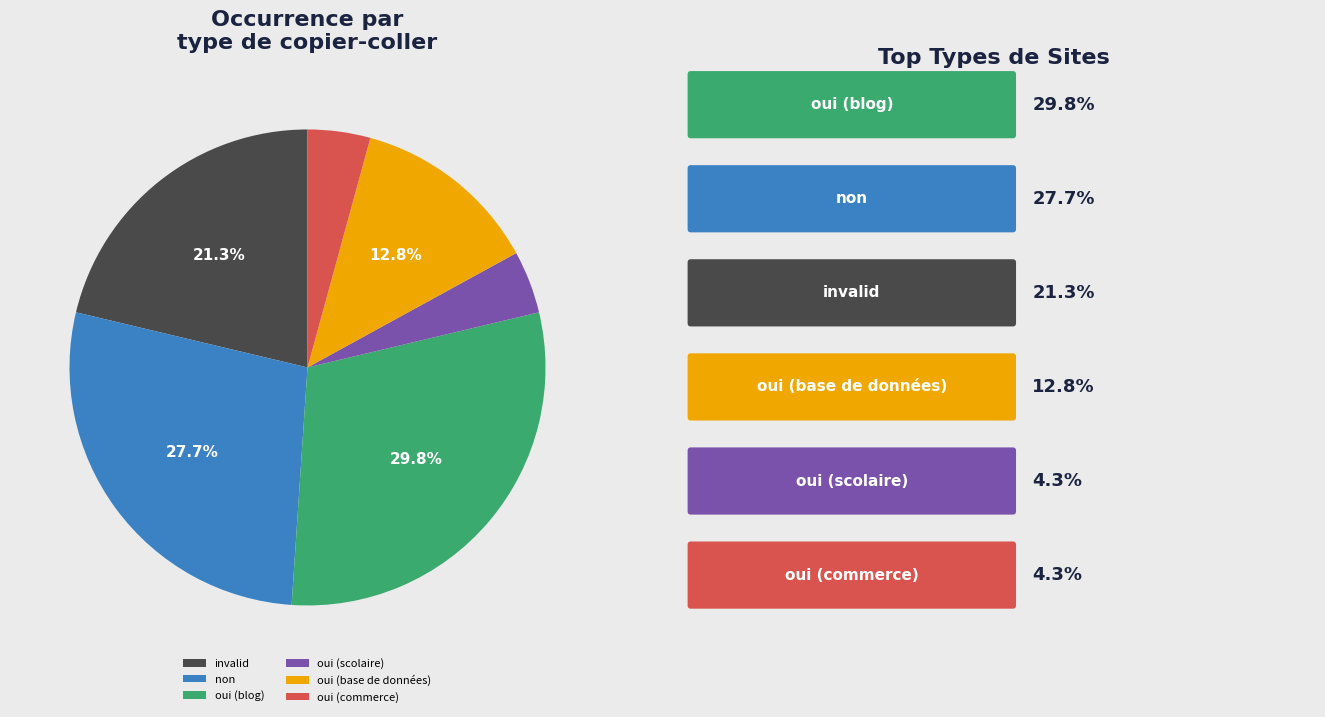

Combined, do oui (commerce) and oui (base de données) account for over 50%?

No